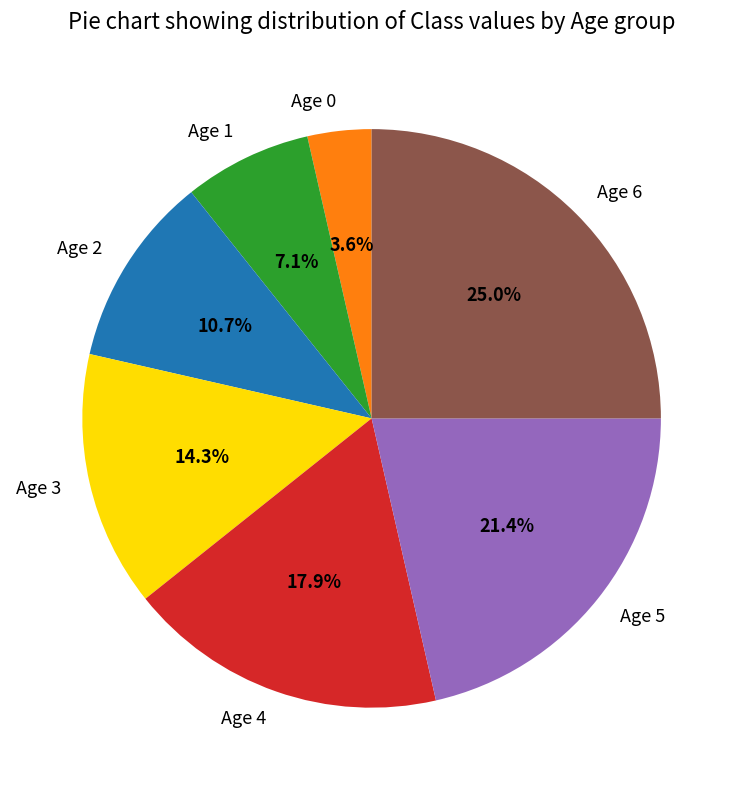

How many slices are in this pie chart?

7